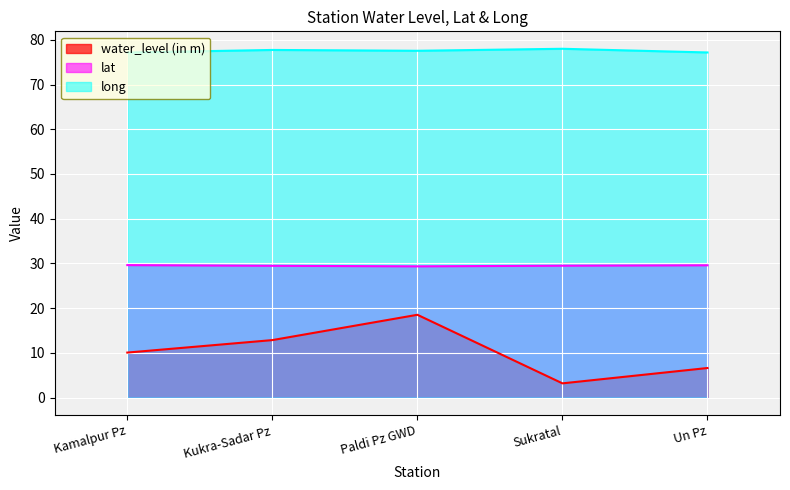

Rank the series by their maximum value, from highest to lowest.

long, lat, water_level (in m)